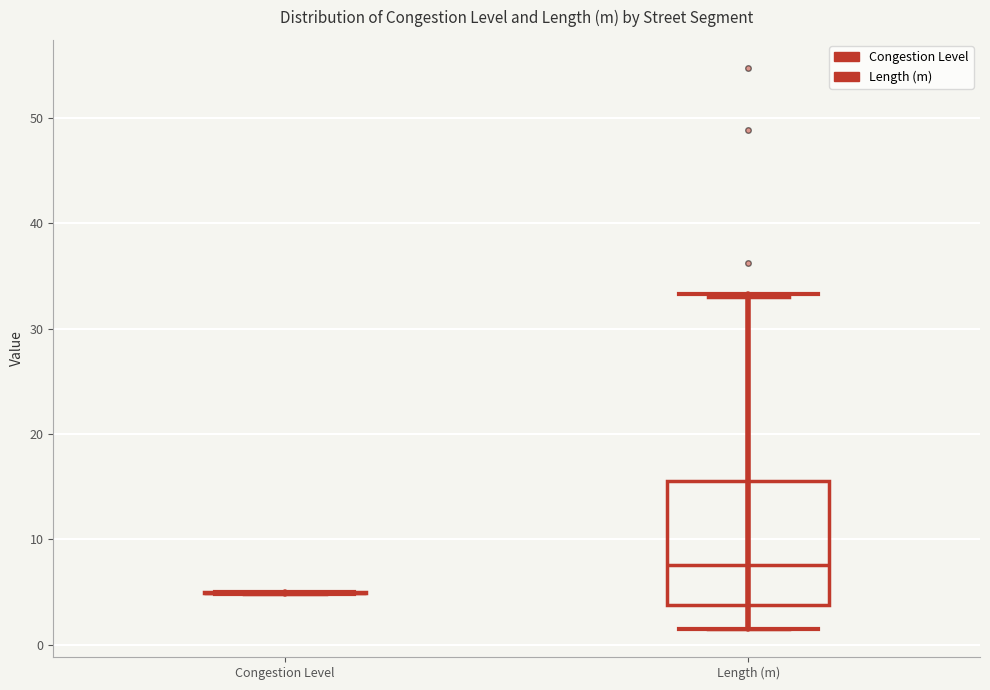

Comparing the boxes themselves (not the whiskers), which one is the tallest?

Length (m)